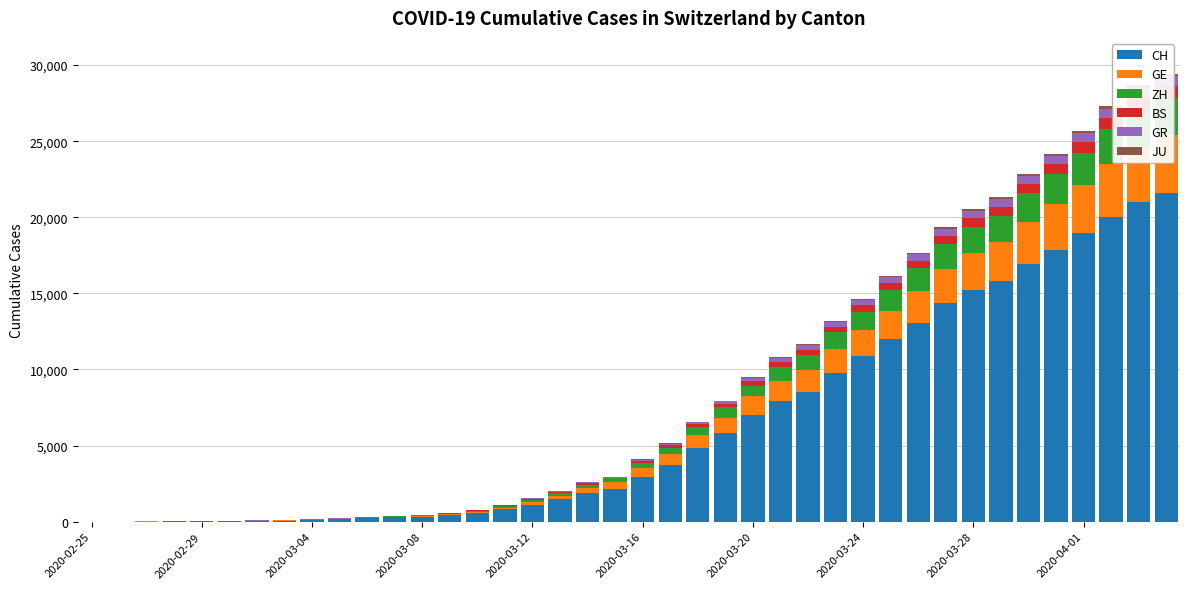

What is the average value of the GR series?

206